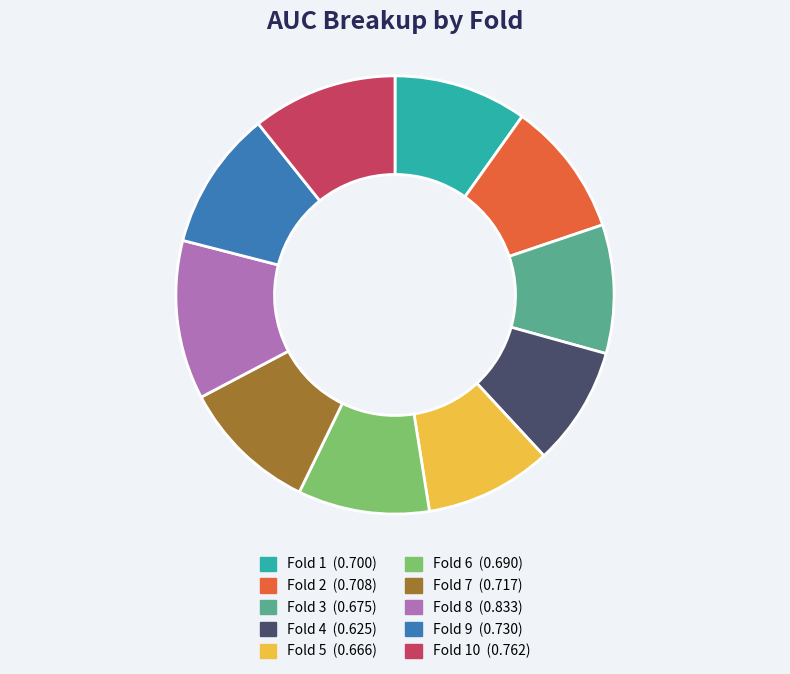

Is there a majority slice in this chart?

No